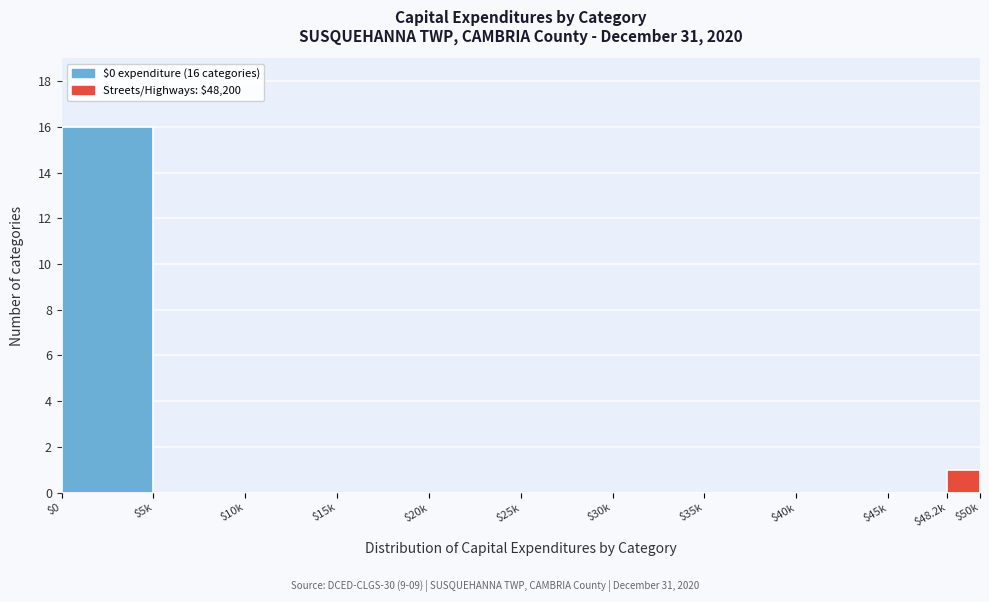

True or false: the data shows 1 at $48.2k.

True